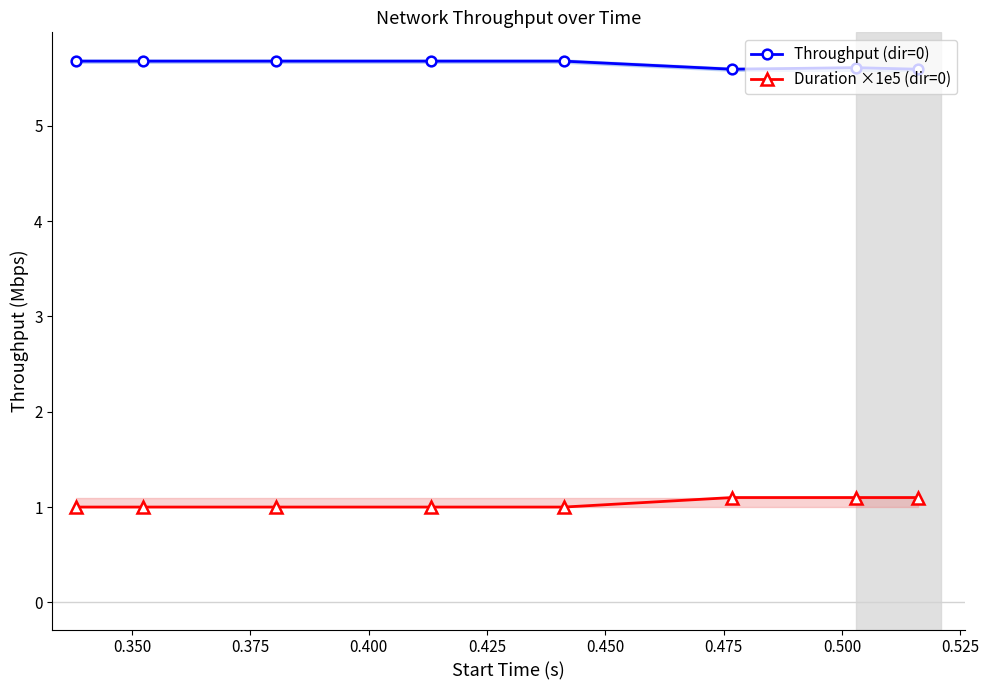

What is the maximum value for Throughput (dir=0)?

5.7